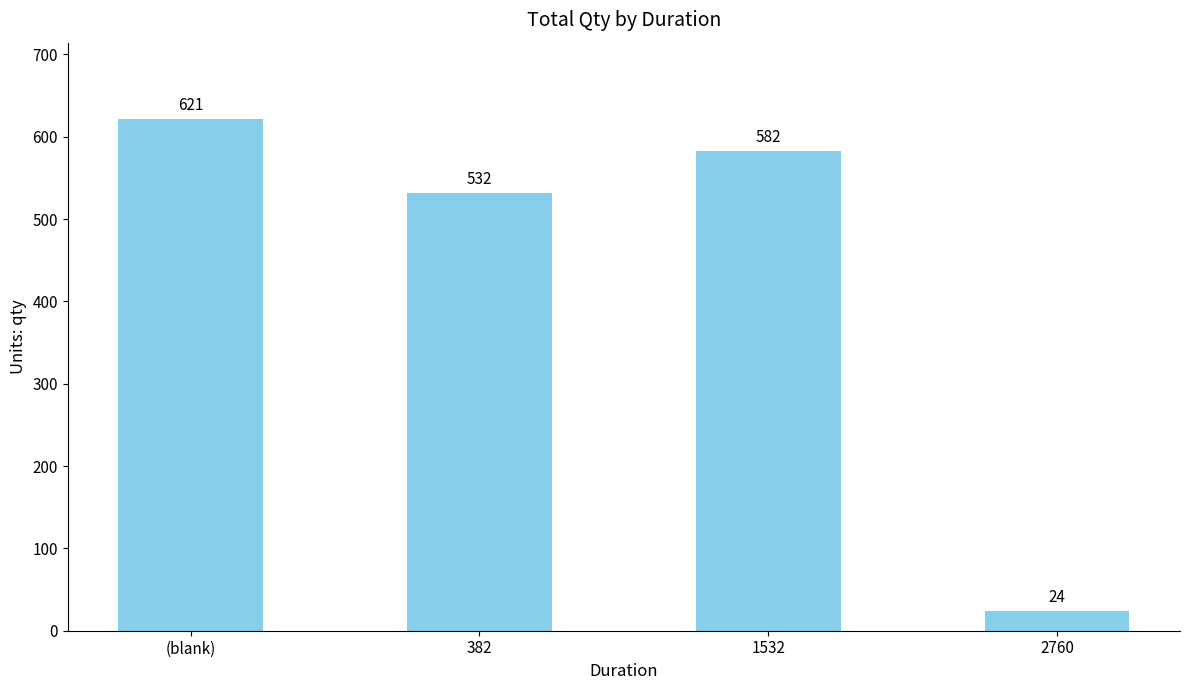

Which has a higher value, 382 or 1532?

1532